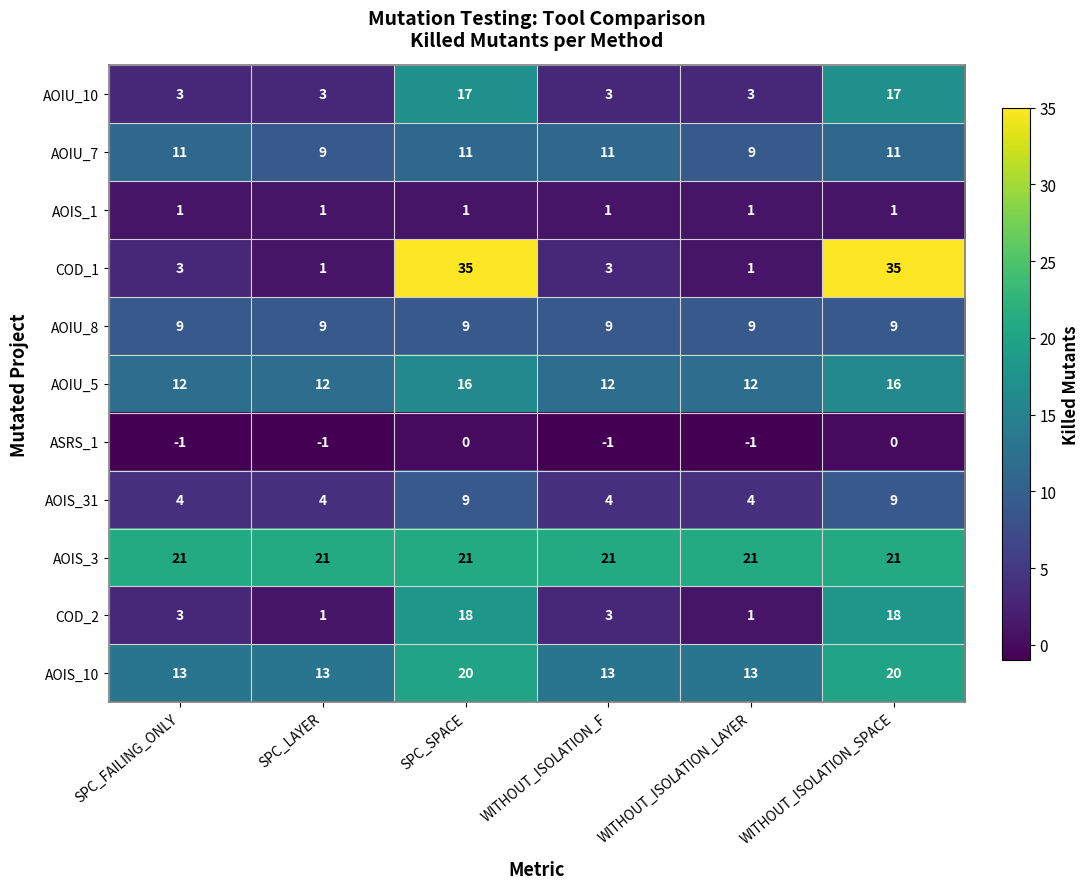

What value does the AOIU_7 series have at WITHOUT_ISOLATION_LAYER?

9